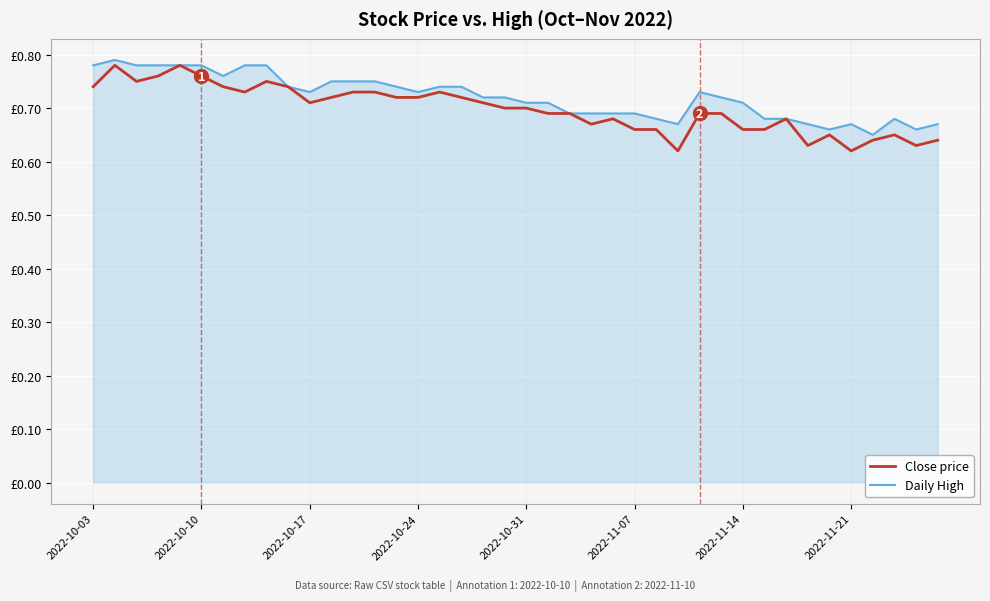

Does the chart have visible grid lines?

Yes